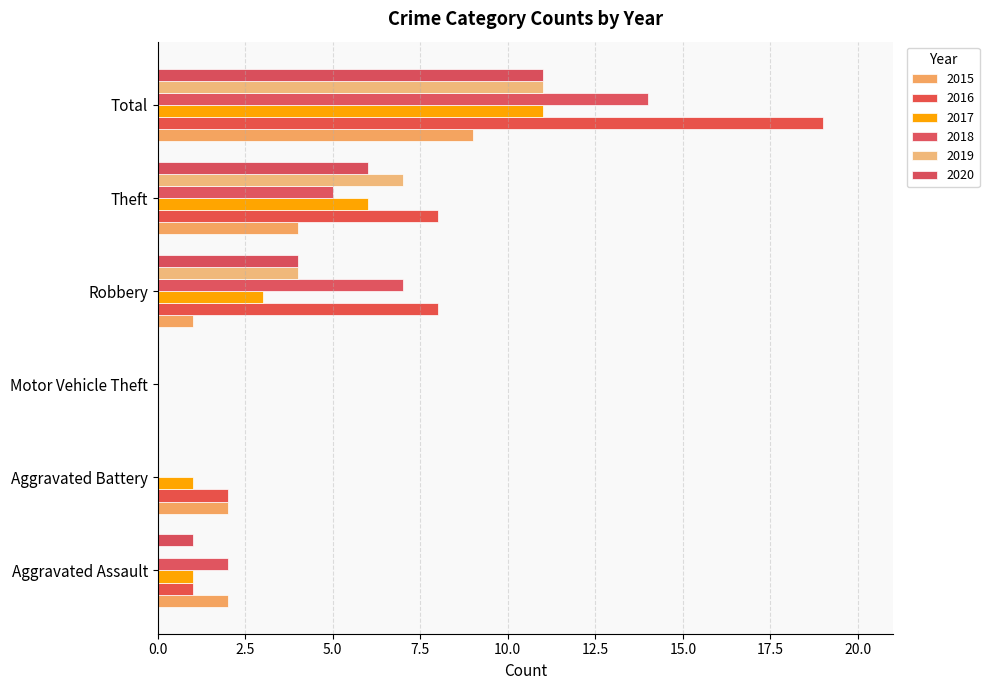

Count the number of data series in this chart.

6